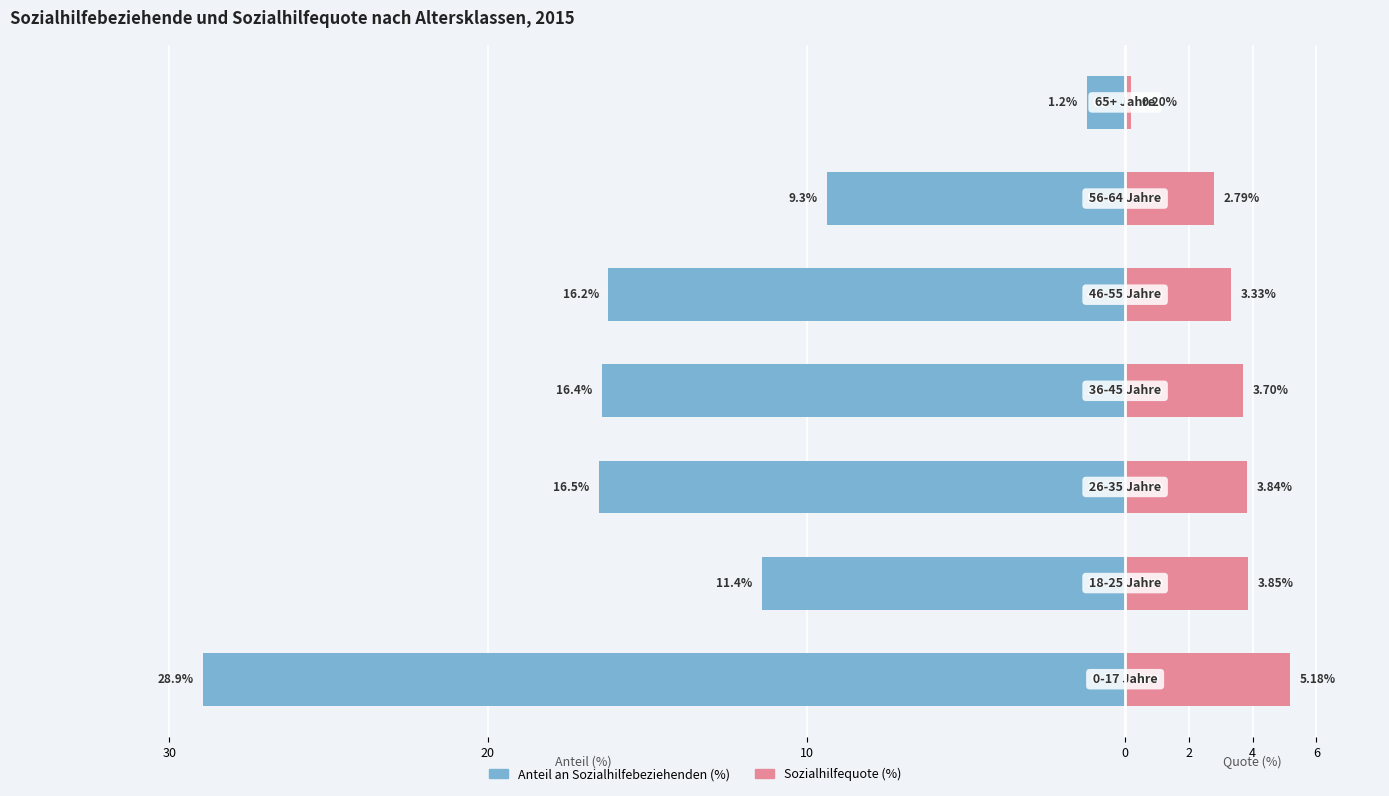

What is the lowest value of the Sozialhilfequote (%) series?

0.2